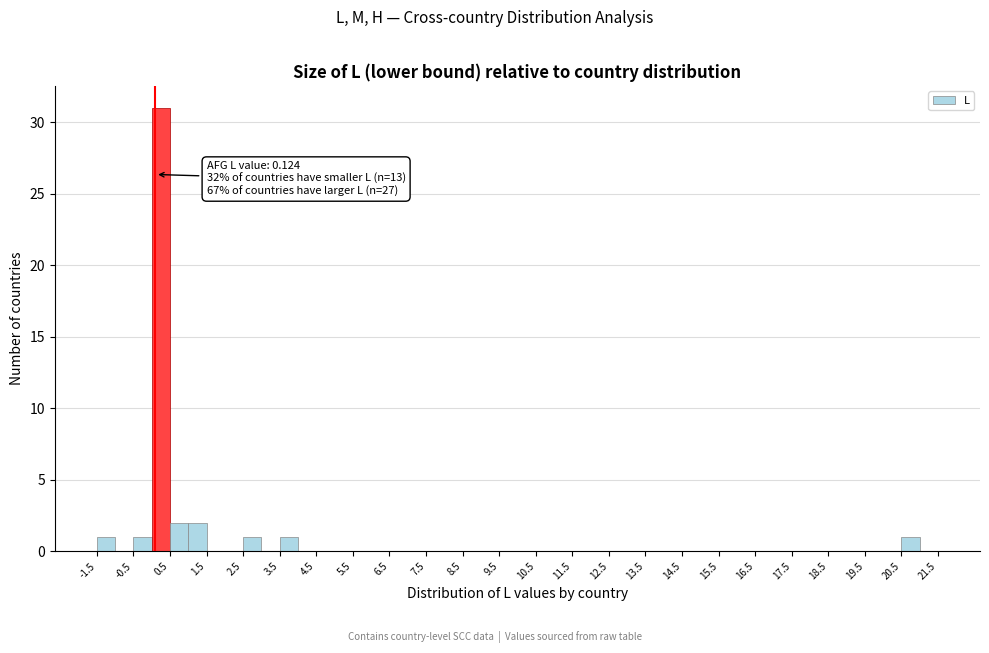

Over which range of the x-axis is the bar tallest?

0.0 to 0.5